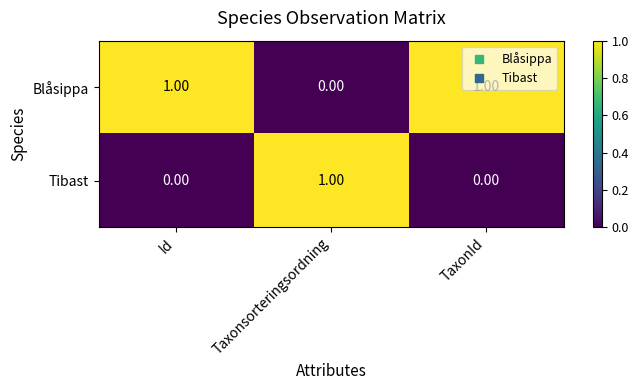

At how many categories does at least one series exceed 0?

3